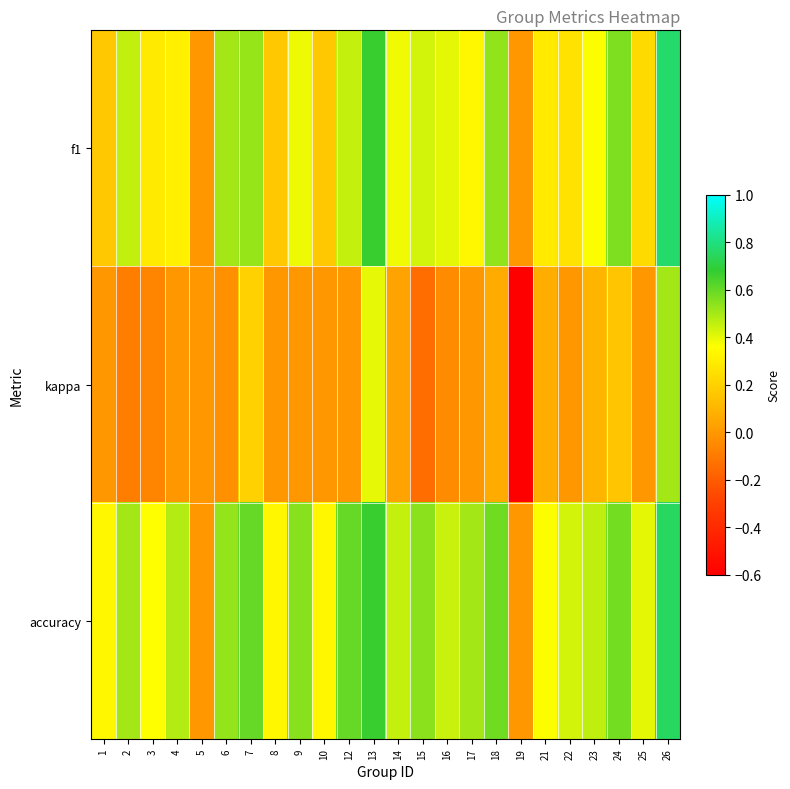

At how many categories does at least one series exceed 0?

22